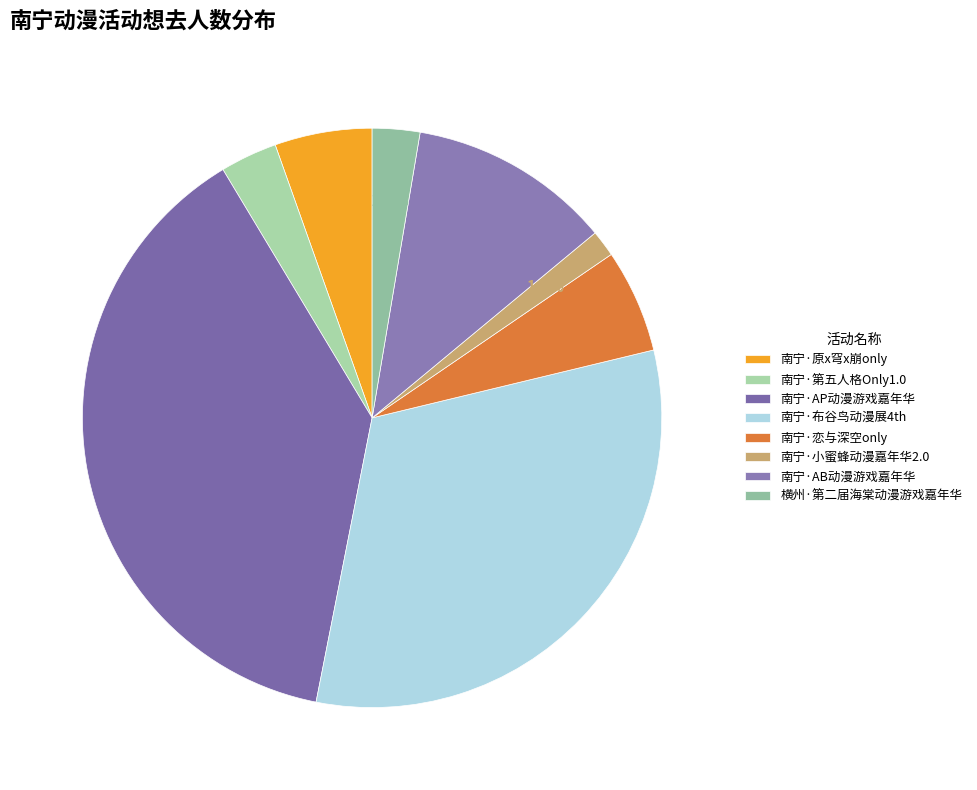

The 南宁·第五人格Only1.0 slice represents 3% of the pie. True or false?

True